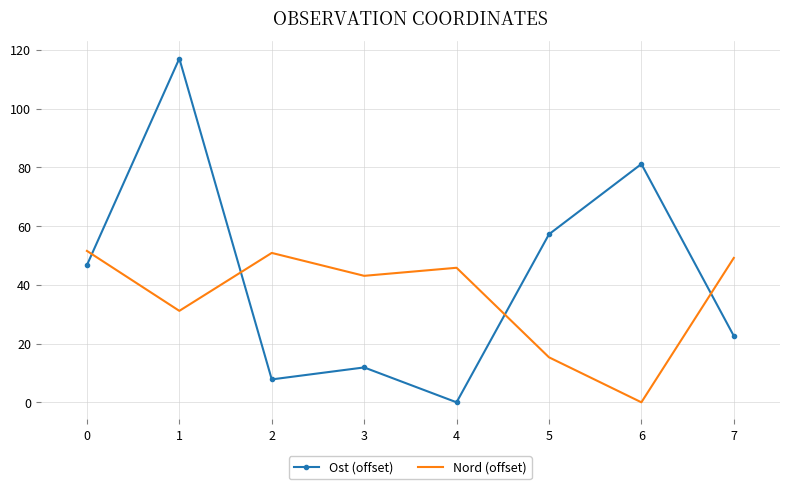

Count the number of data series in this chart.

2